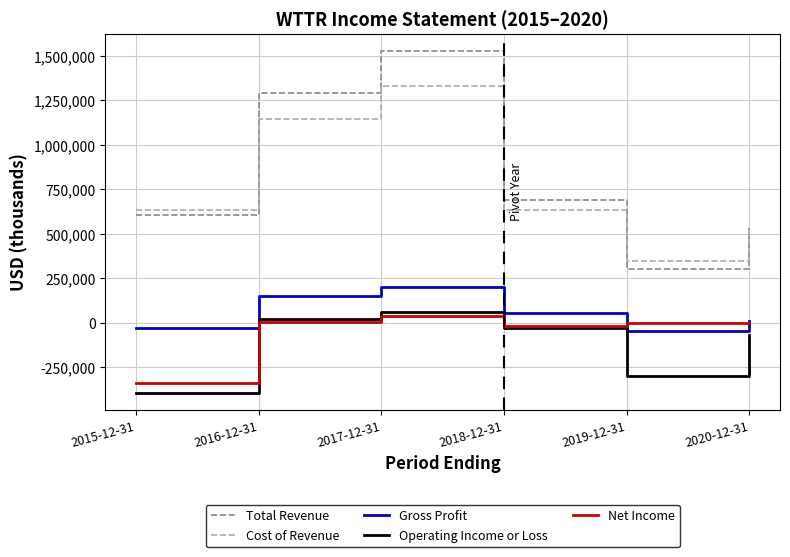

True or false: Operating Income or Loss and Cost of Revenue cross at least once.

False